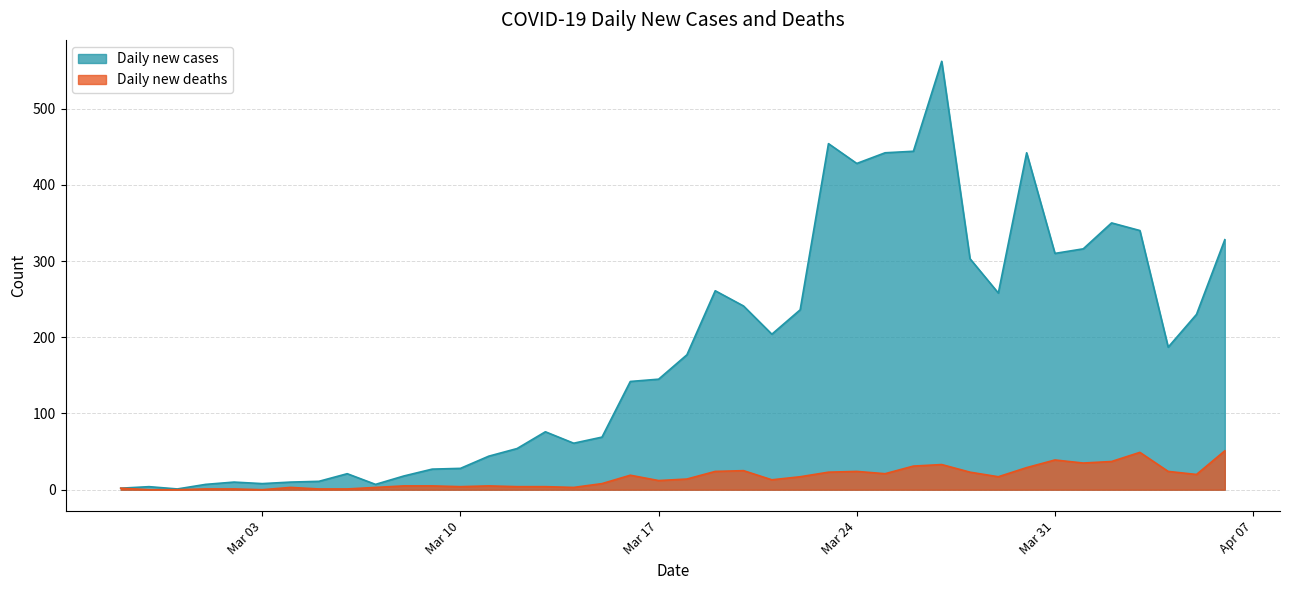

How many interior local valleys does the 0 series have?

9